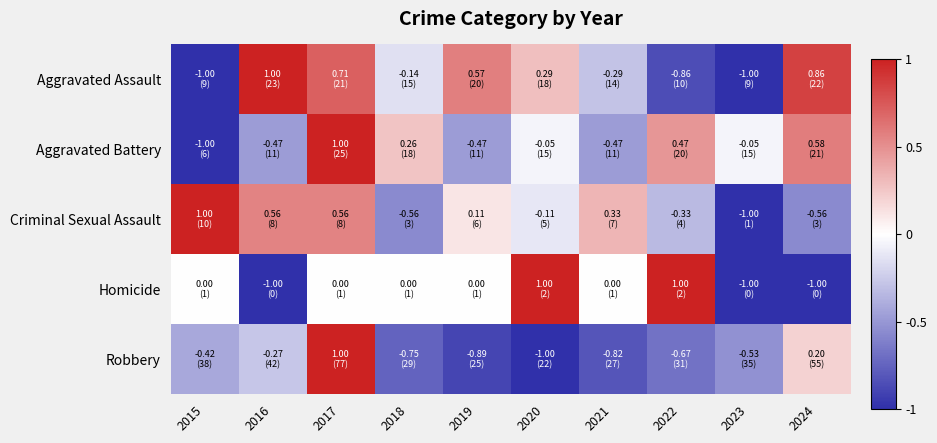

What is the spread (max minus min) of values at 2020?

2.0